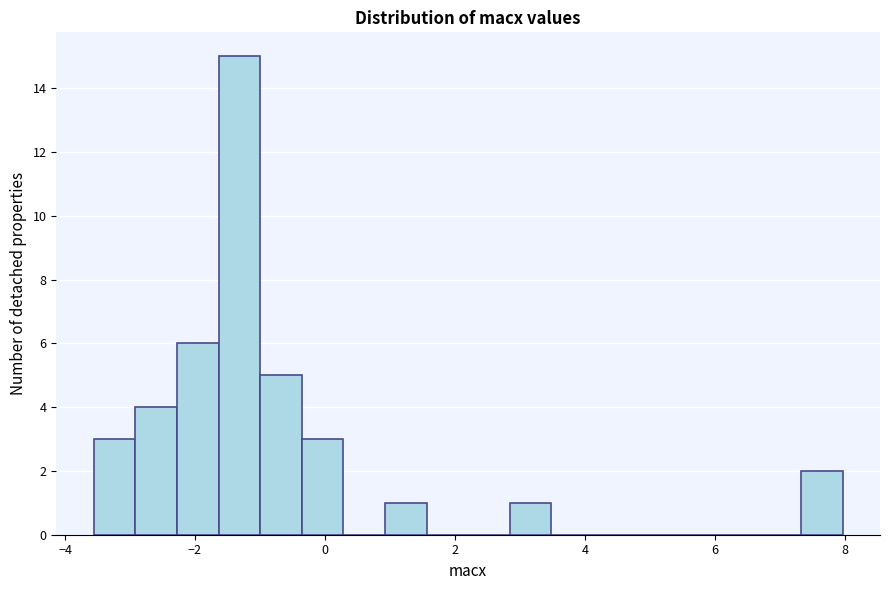

Read against the x-axis, roughly where is the centre of the tallest bar?

-1.4